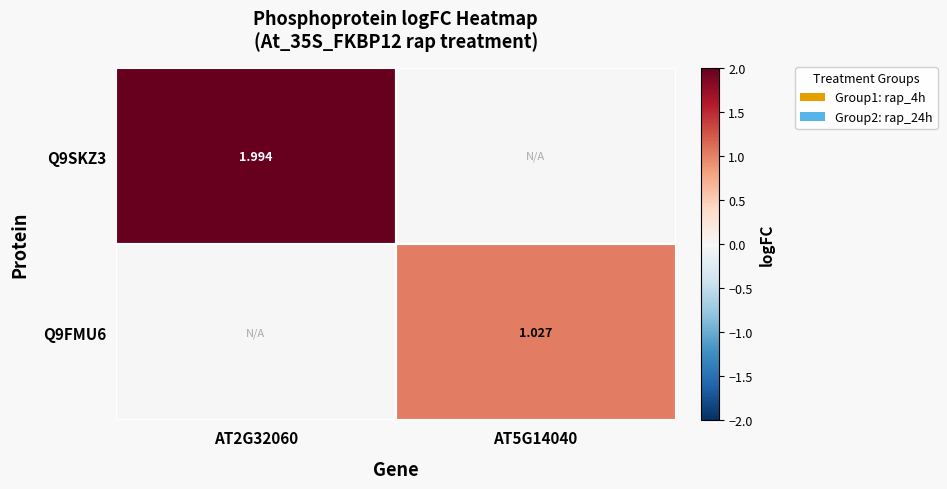

How many data points in Q9SKZ3 are less than 1?

1